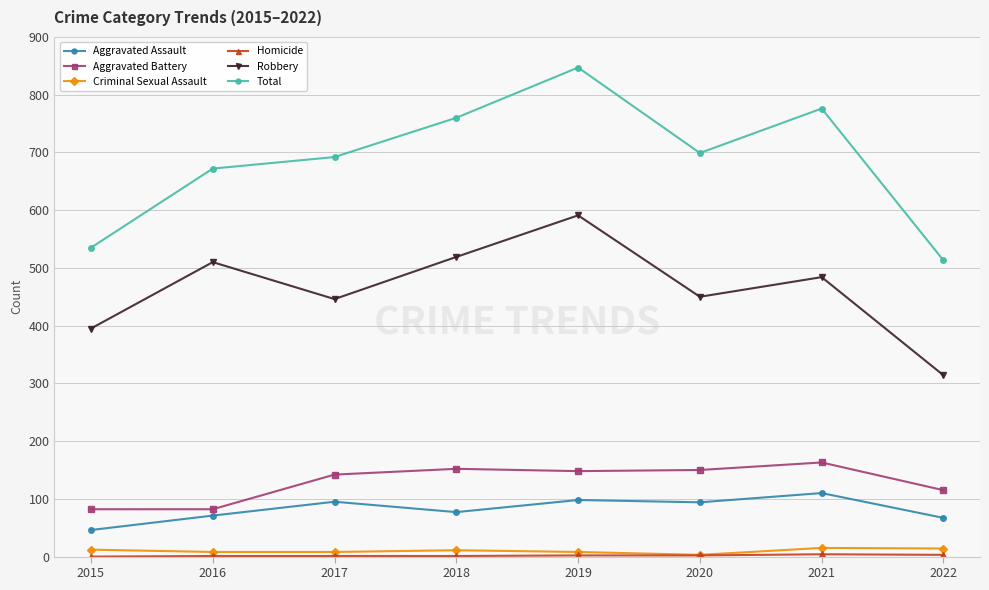

What is the maximum value for Aggravated Battery?

163